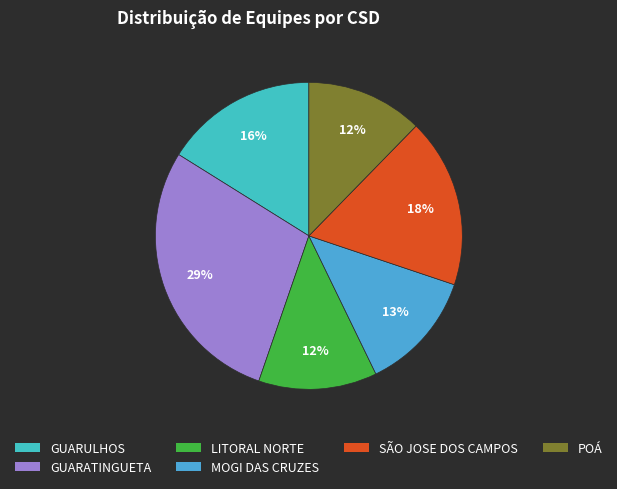

How many slices are in this pie chart?

6